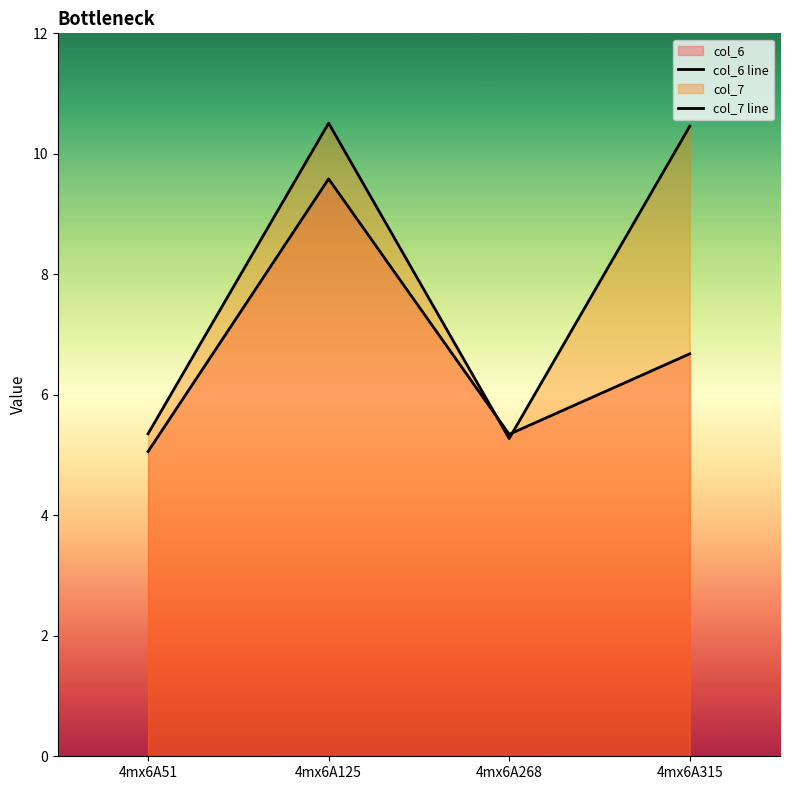

At how many categories does at least one series exceed 6?

2